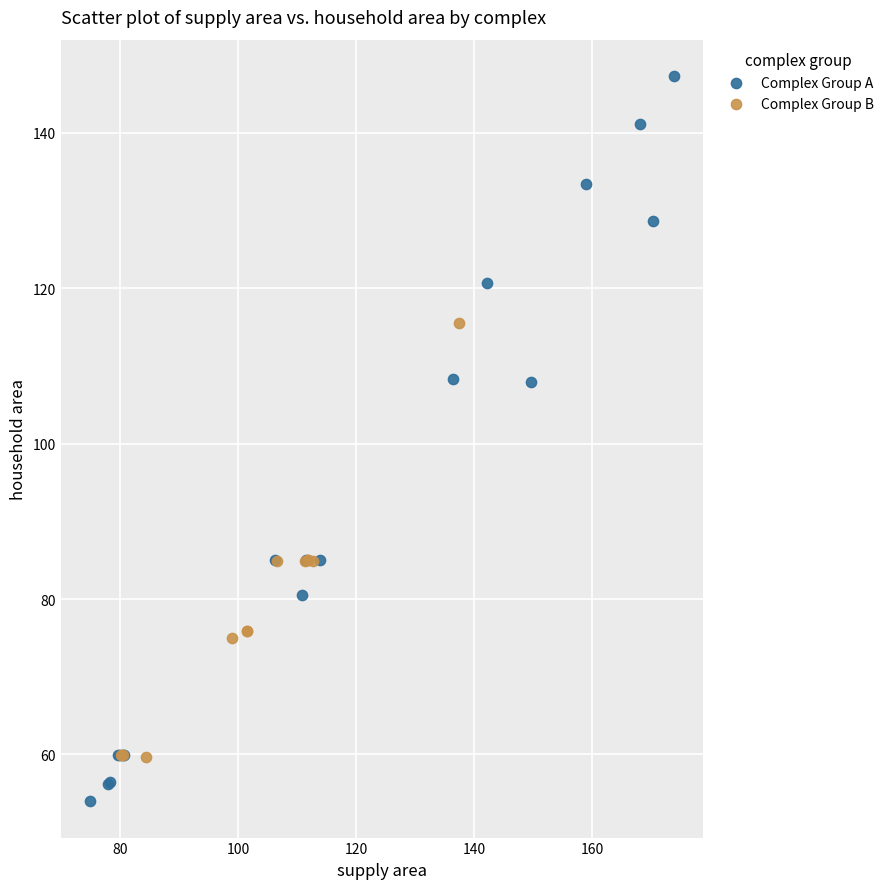

Which series reaches the maximum Y coordinate?

Complex Group A